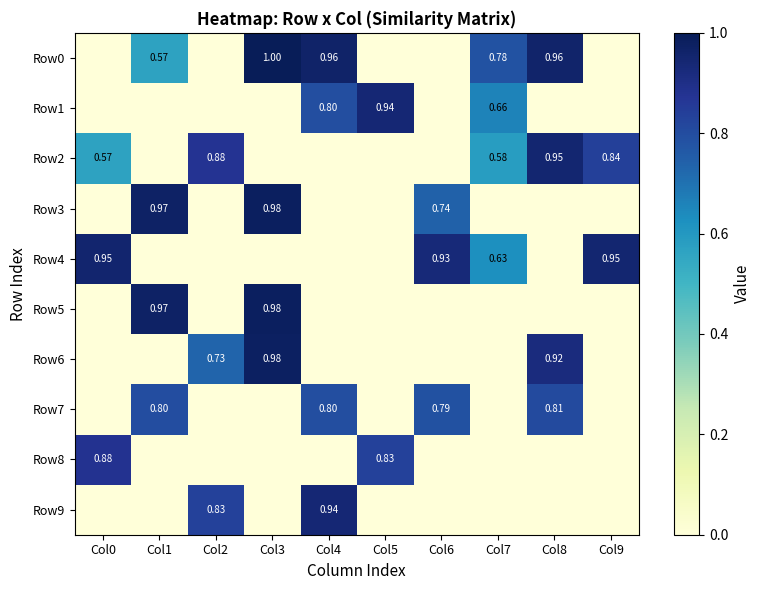

What is the average value of the Row3 series?

0.3